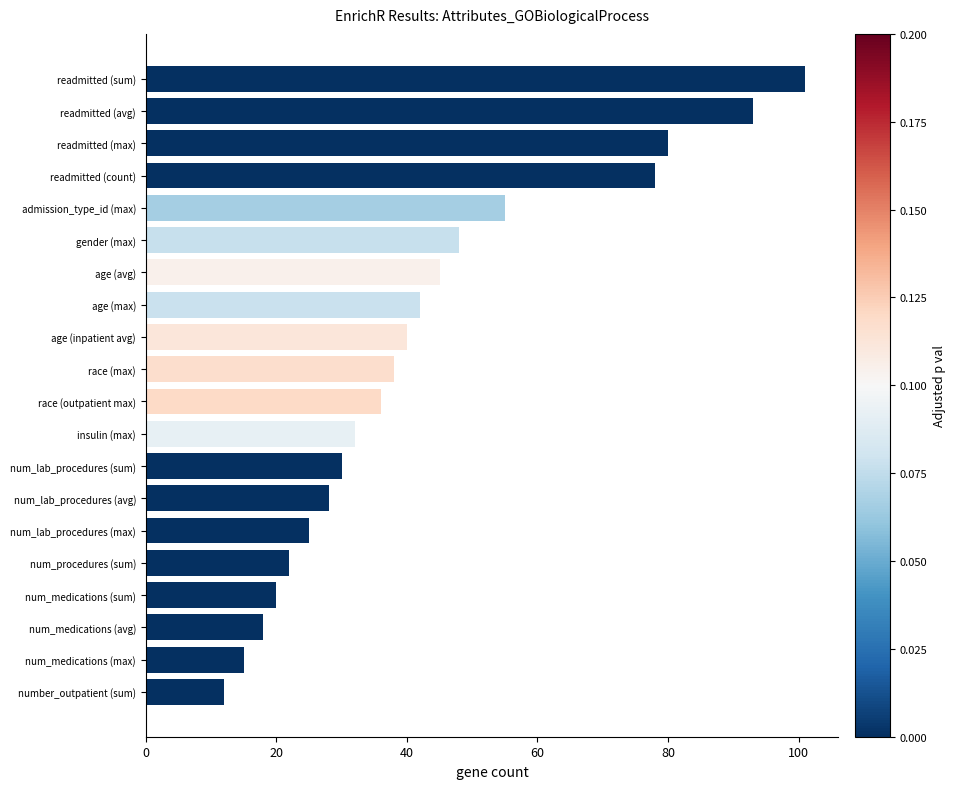

Count the number of categories in the chart.

20